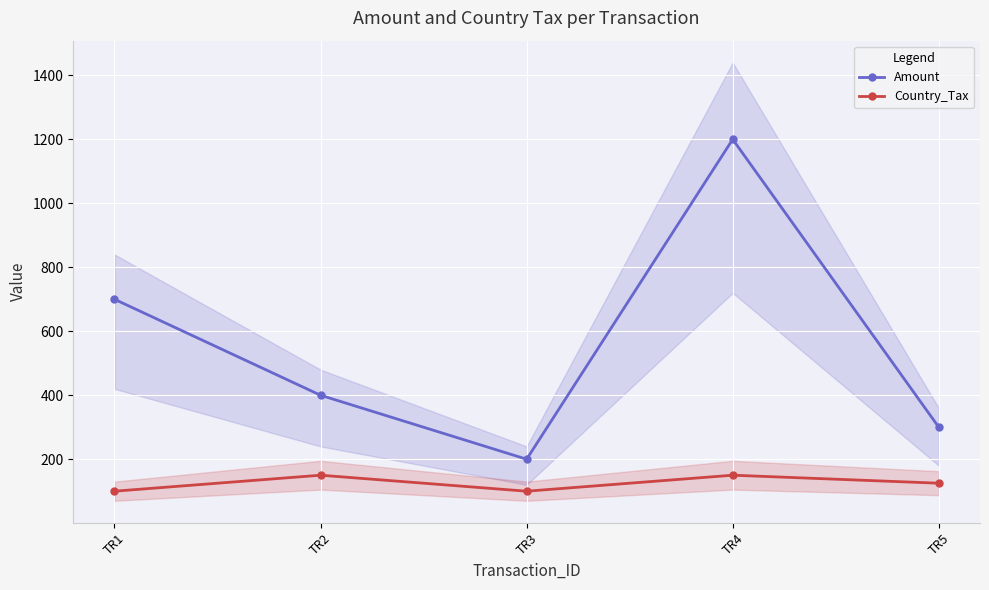

Where is the first local maximum for Country_Tax?

TR2